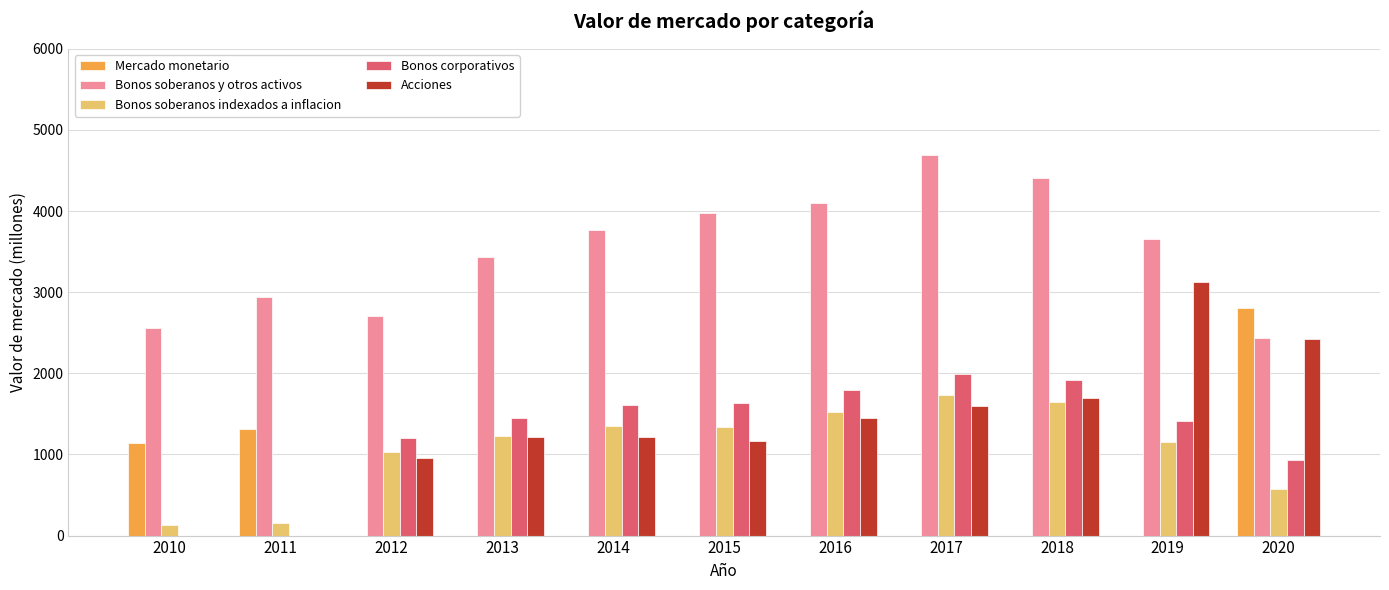

What is the maximum value shown in the chart?

4695